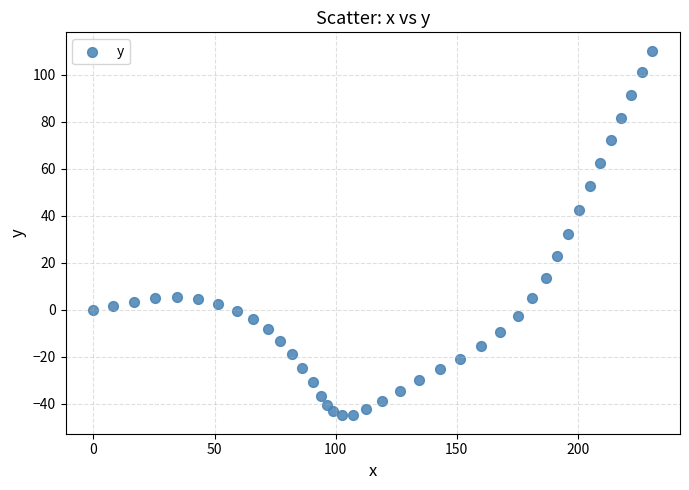

What is the range of Y values (max minus min)?

155.5